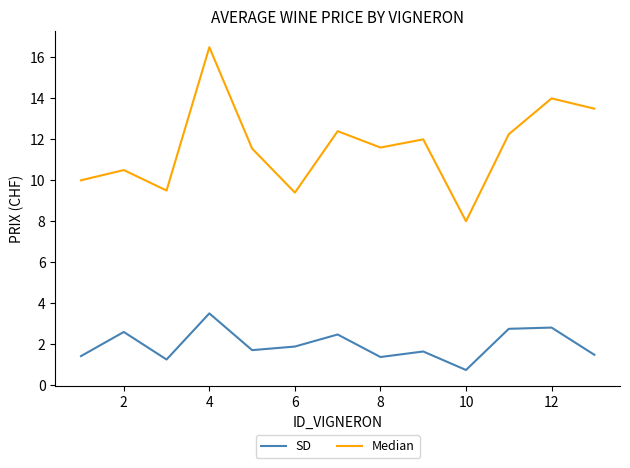

Which series has the largest range (max minus min)?

Median